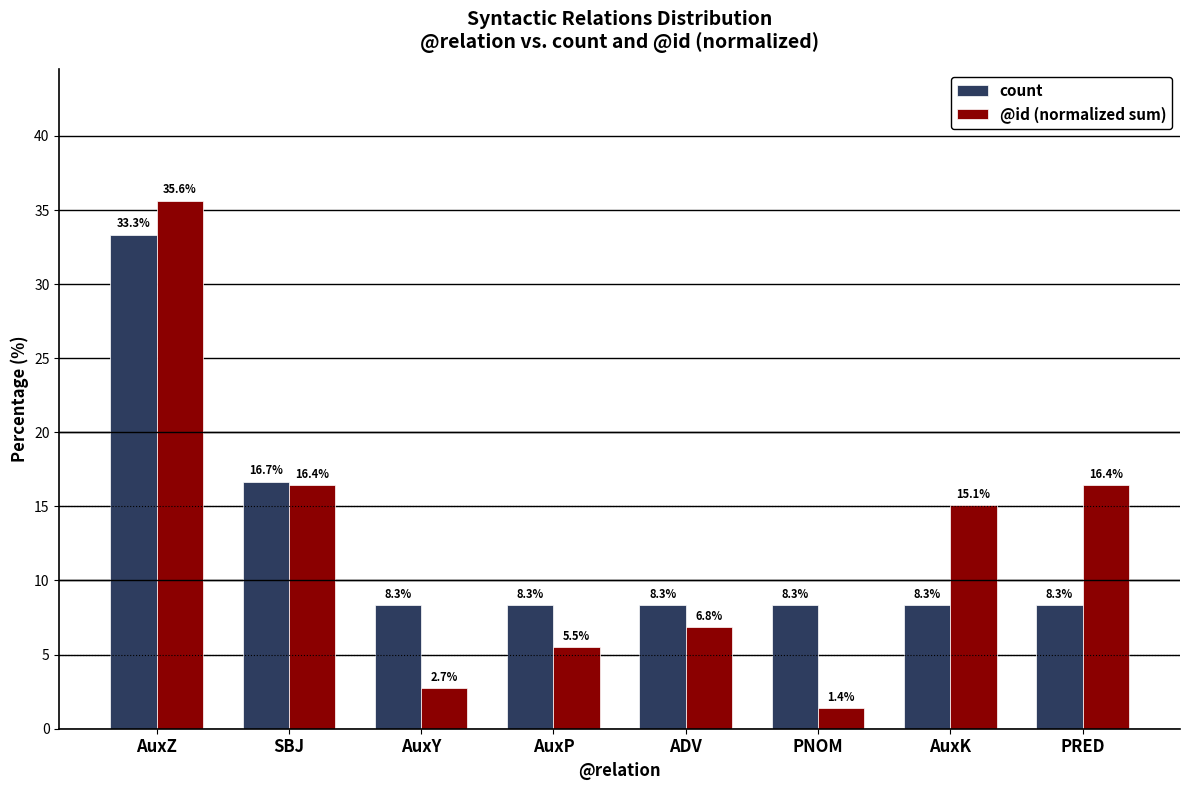

Is the value of @id (normalized sum) at SBJ greater than the value of count at AuxY?

Yes